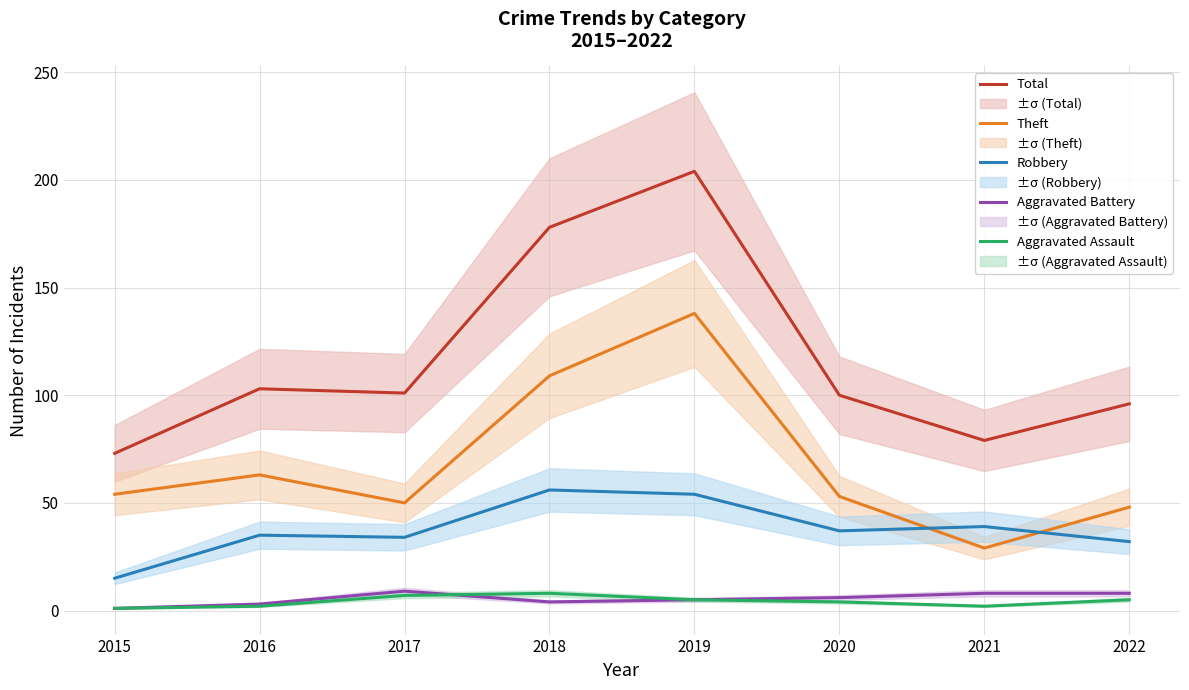

What is the difference between the second highest and second lowest values in the Total series?

99